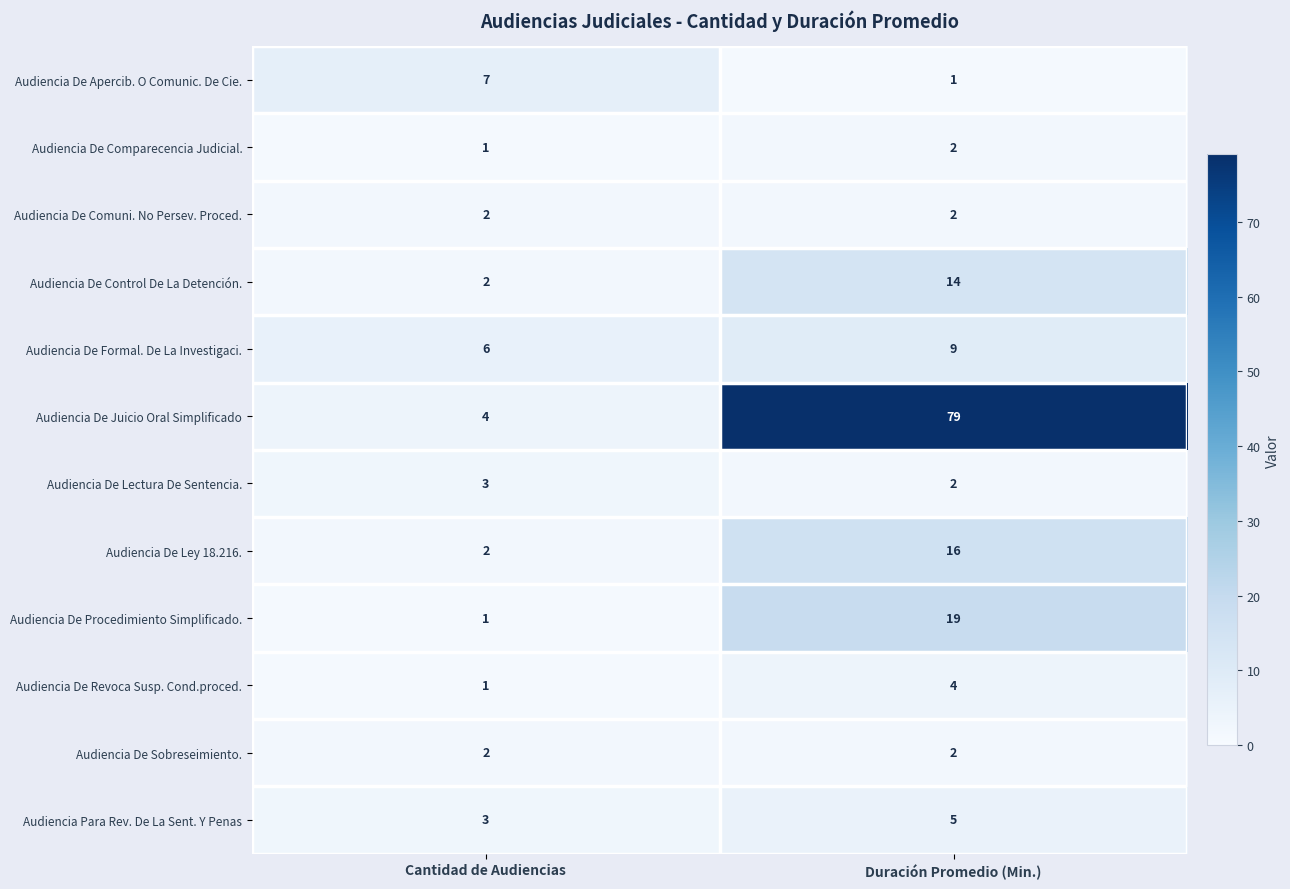

What is the approximate value of Audiencia De Control De La Detención. at Duración Promedio (Min.), to the nearest 5?

15